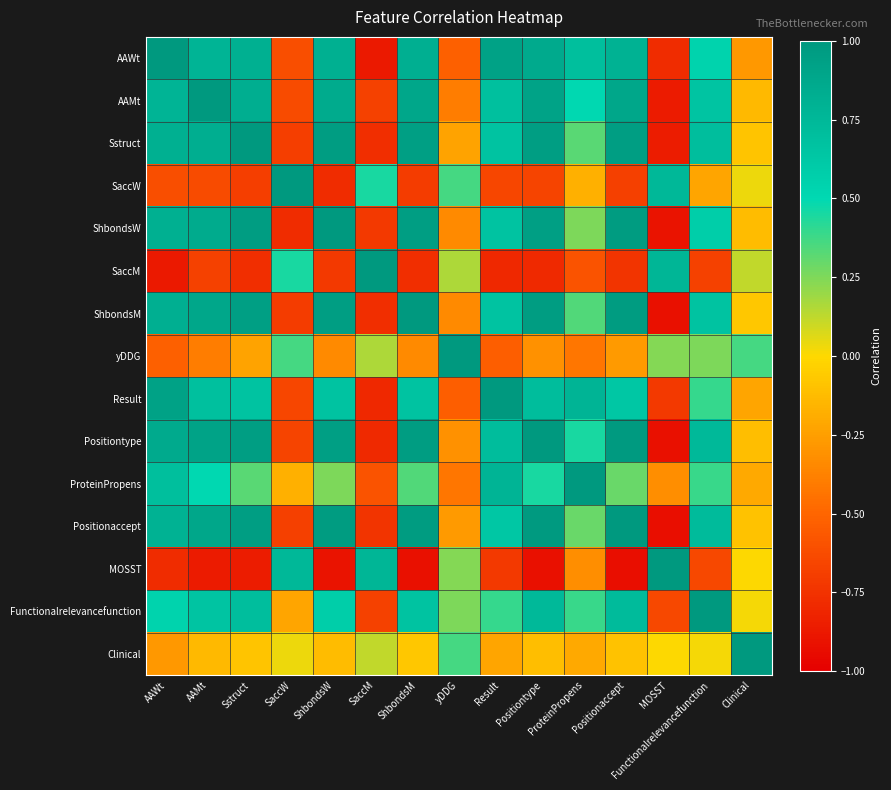

How many categories are shown in the chart?

15